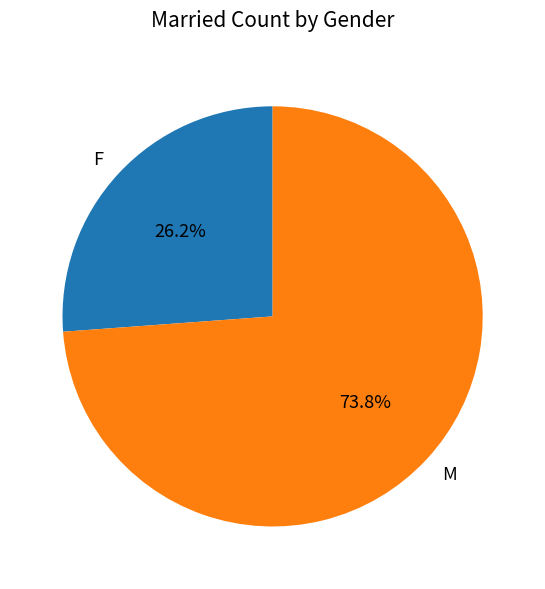

True or false: F accounts for 26% of the total.

True